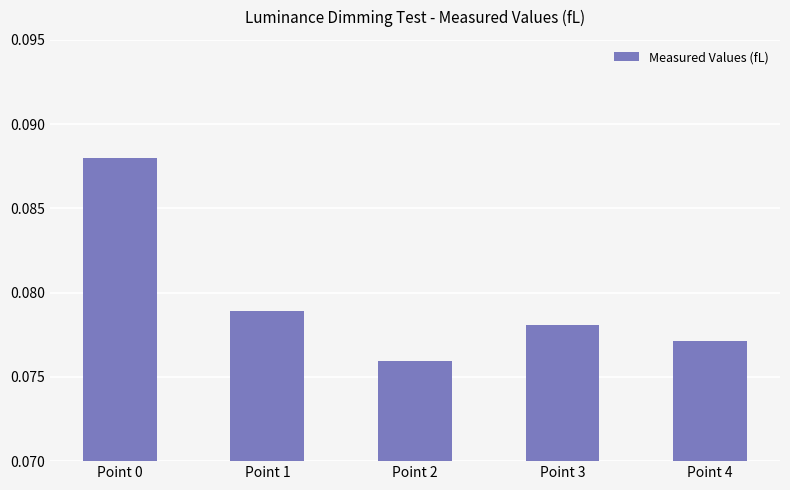

Does the chart contain stacked bars?

No